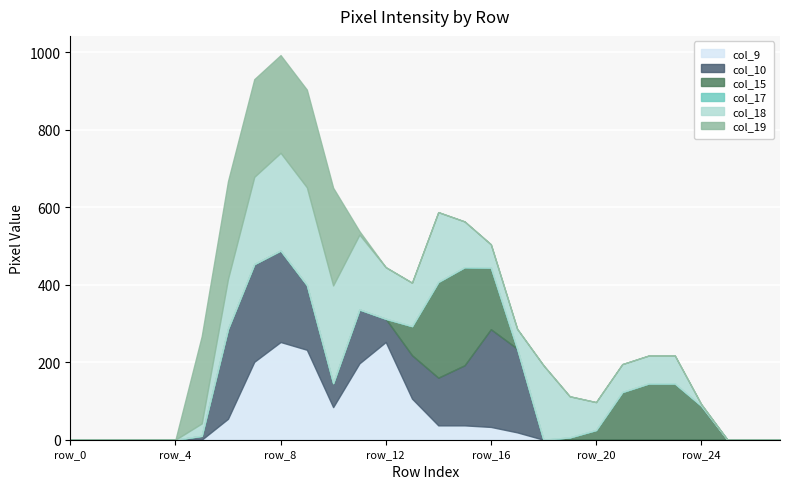

True or false: col_18 and col_19 intersect in this chart.

False